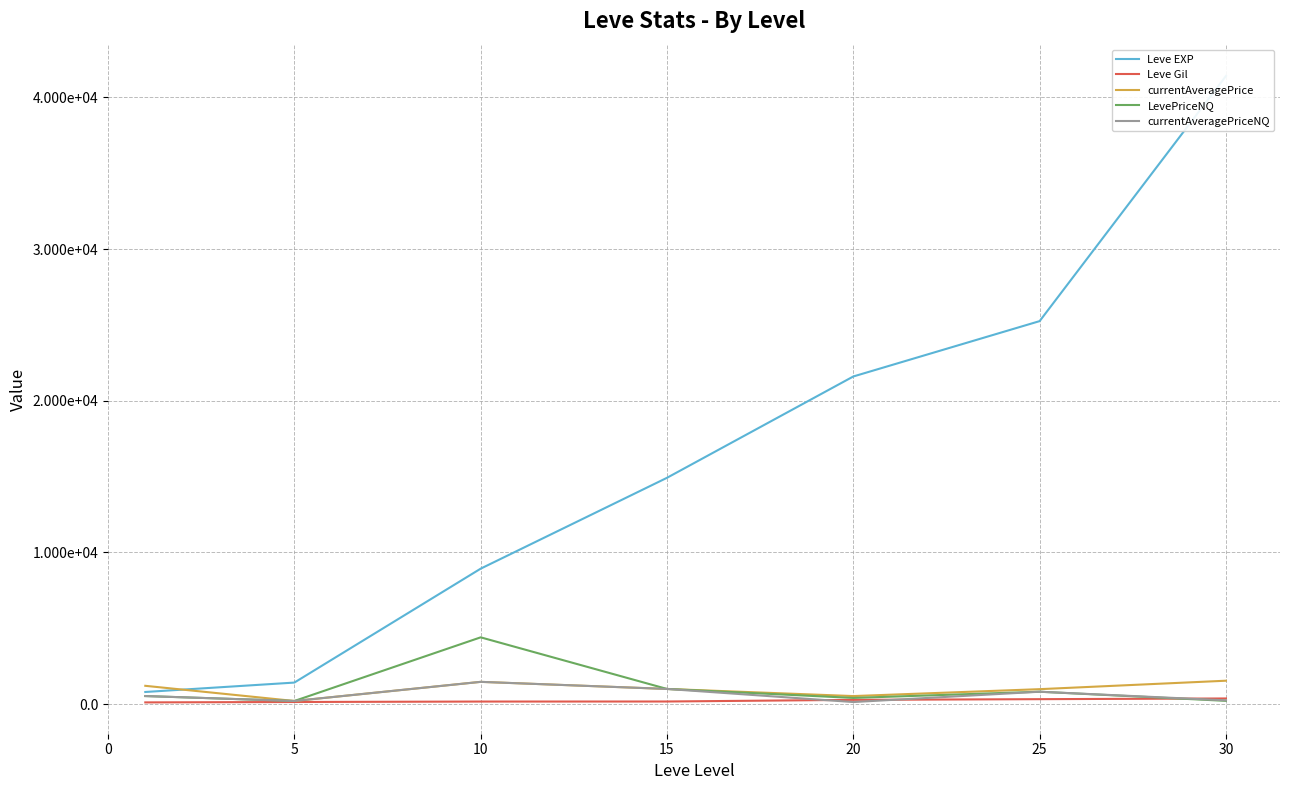

Reading left to right, extract all data points from this chart.

Leve EXP: 800.0	1420.0	8930.0	14920.0	21600.0	25250.0	41410.0
Leve Gil: 113.0	140.0	169.0	172.0	281.0	326.0	372.0
currentAveragePrice: 1206.6	206.4	1467.5	1000.0	530.2	985.8	1542.7
LevePriceNQ: 531.8	206.4	4402.5	1000.0	408.6	816.8	215.2
currentAveragePriceNQ: 531.8	206.4	1467.5	1000.0	136.2	816.8	249.6